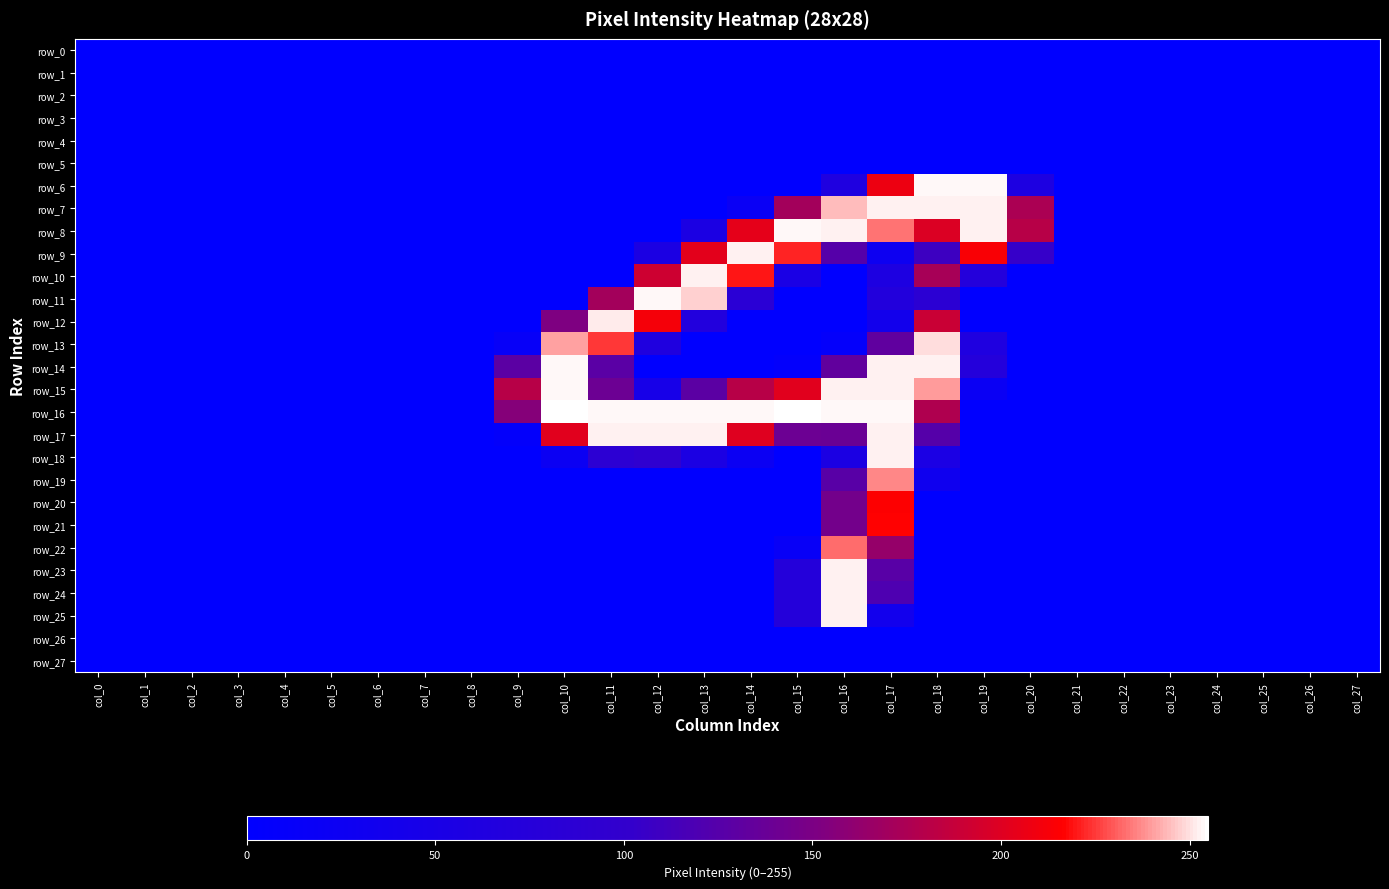

The row_9 series shows 222 at col_15. True or false?

True